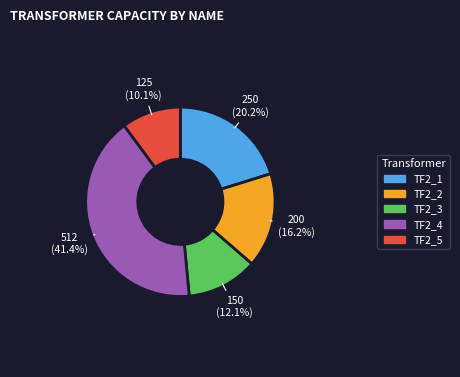

How much of the chart is everything except TF2_3?

87.9%